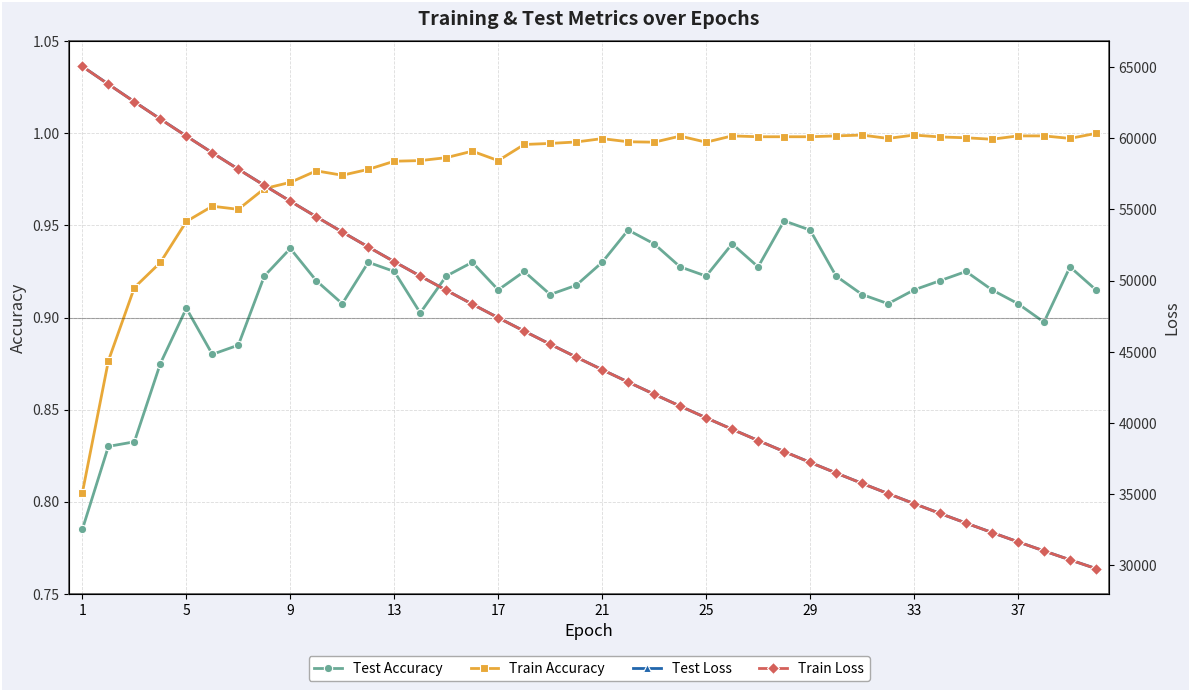

True or false: Train Accuracy and Test Accuracy intersect in this chart.

False